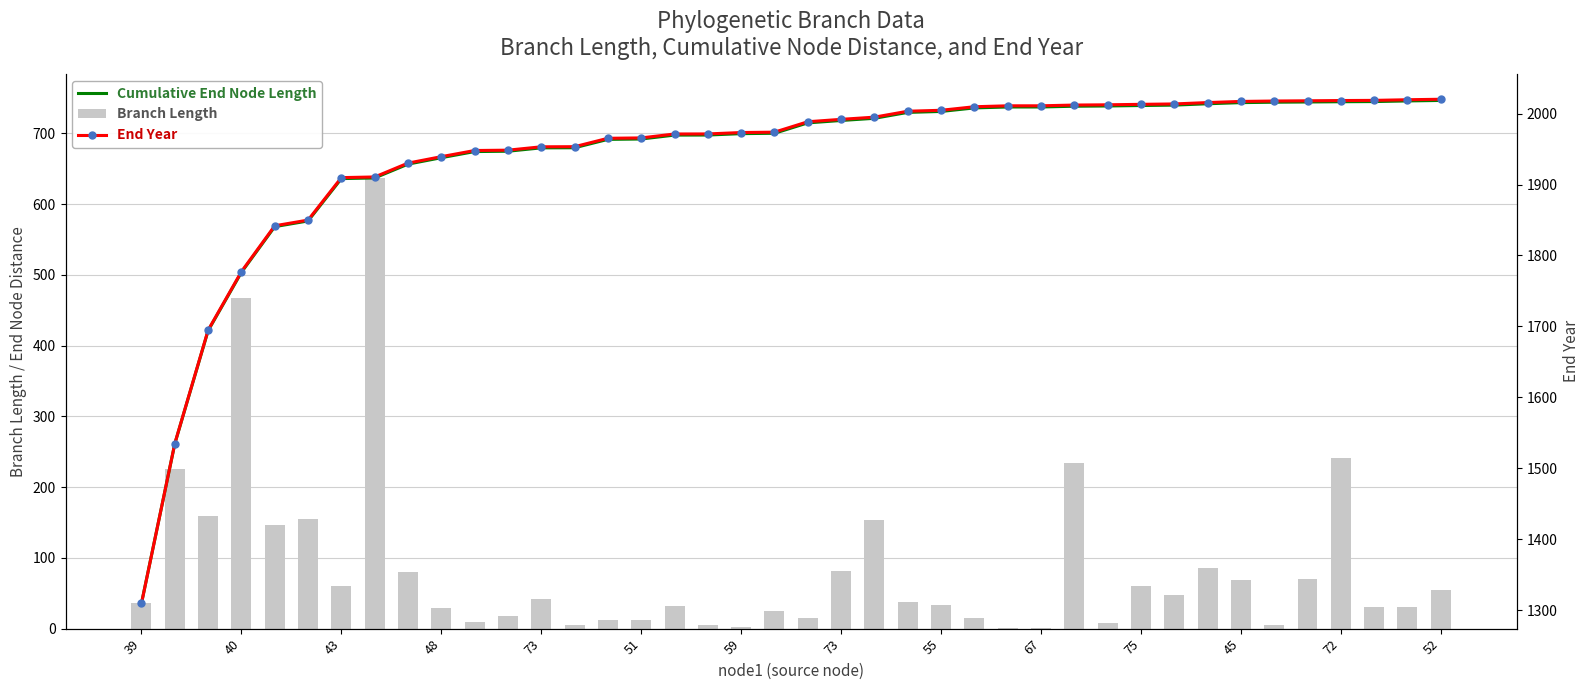

What is the value of the Cumulative End Node Length bar at the 30th from the left?

738.6